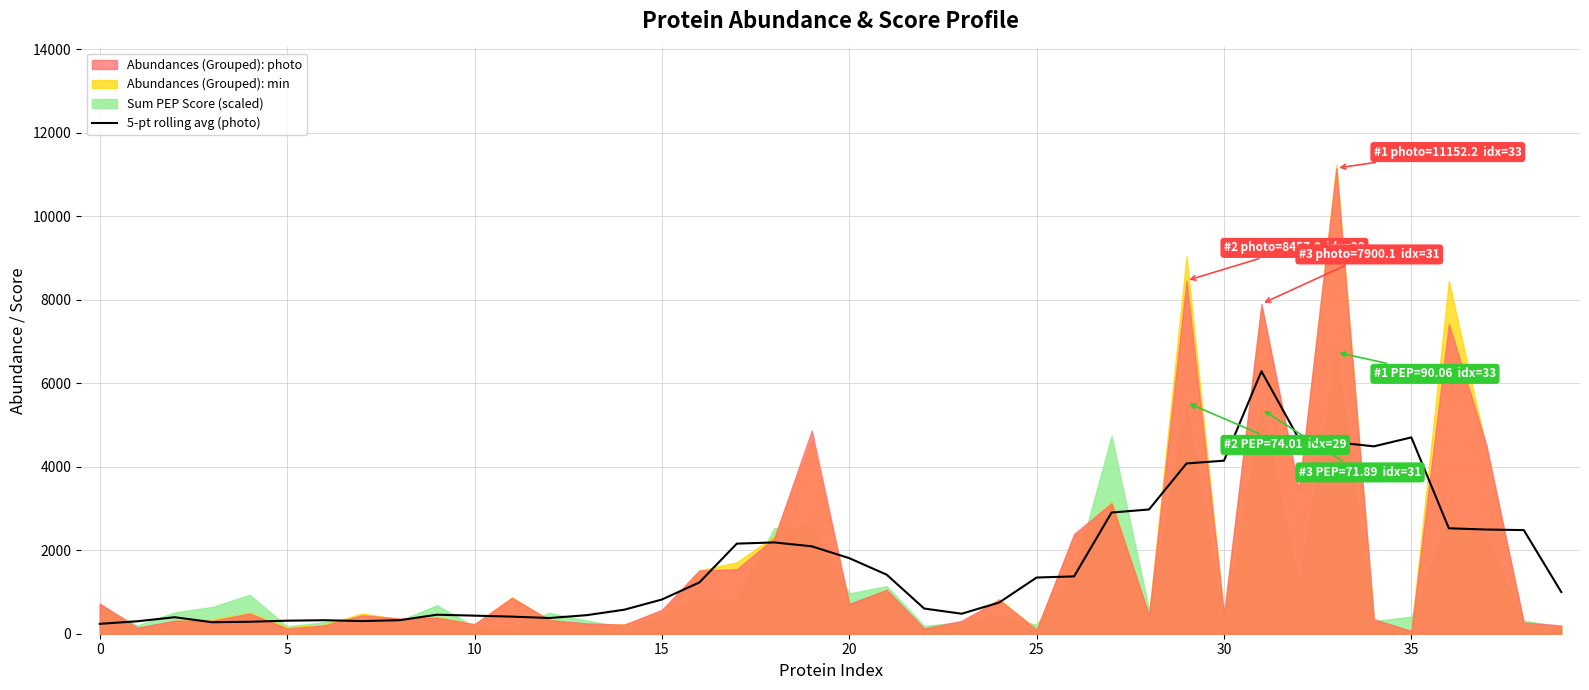

What is the highest value of the 5-pt rolling avg (photo) series?

6286.1